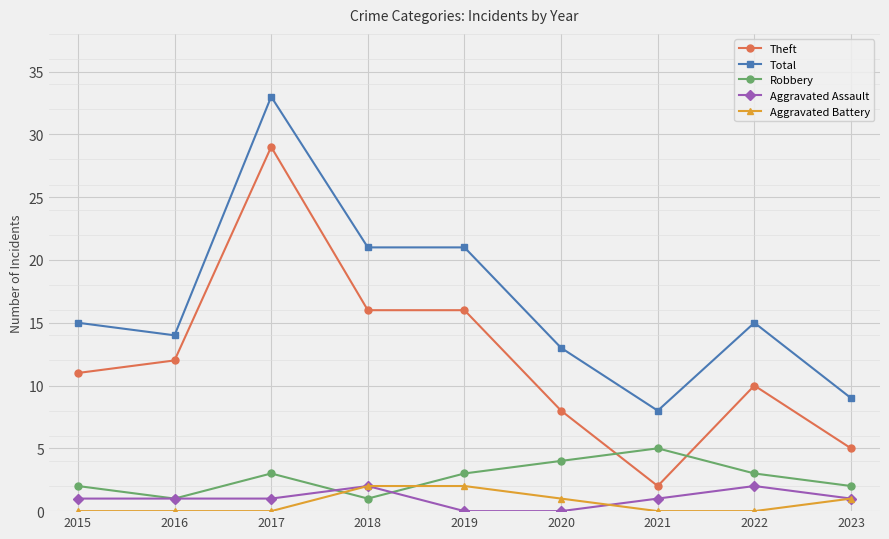

Is the value of Robbery at 2015 greater than the value of Aggravated Assault at 2015?

Yes